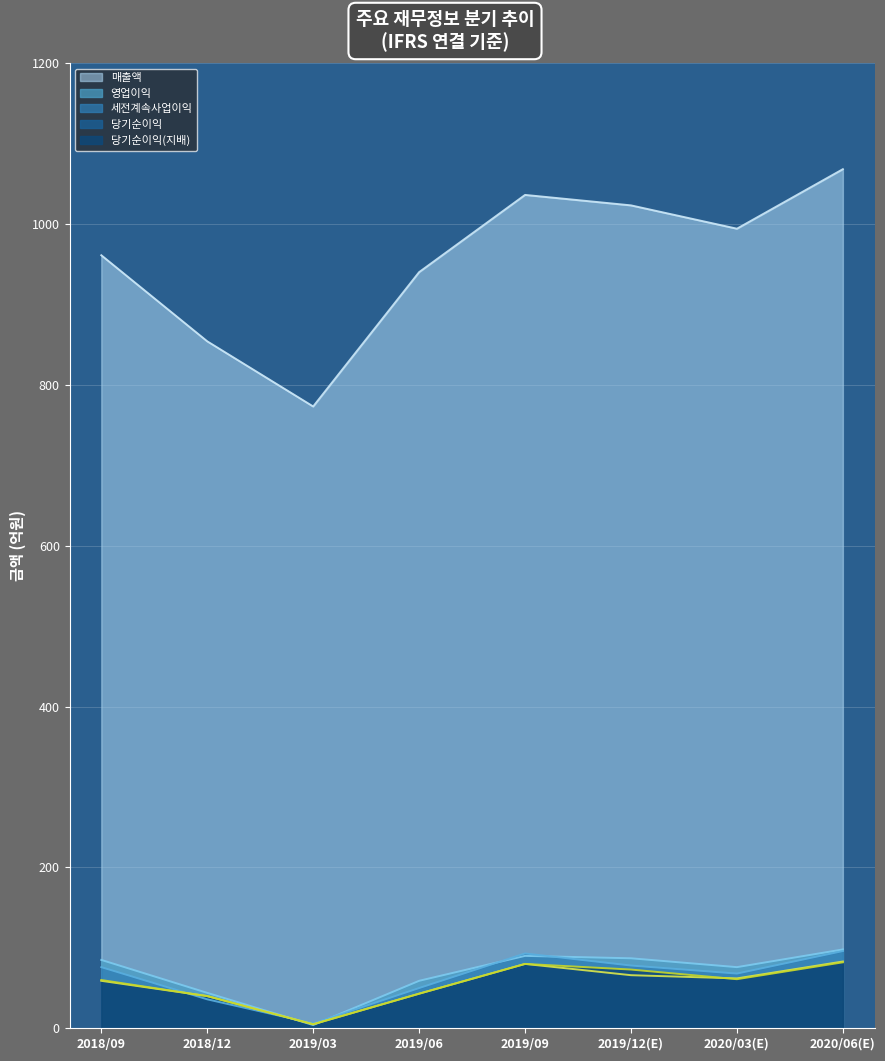

At which label is 당기순이익(지배) closest to 43?

2019/06